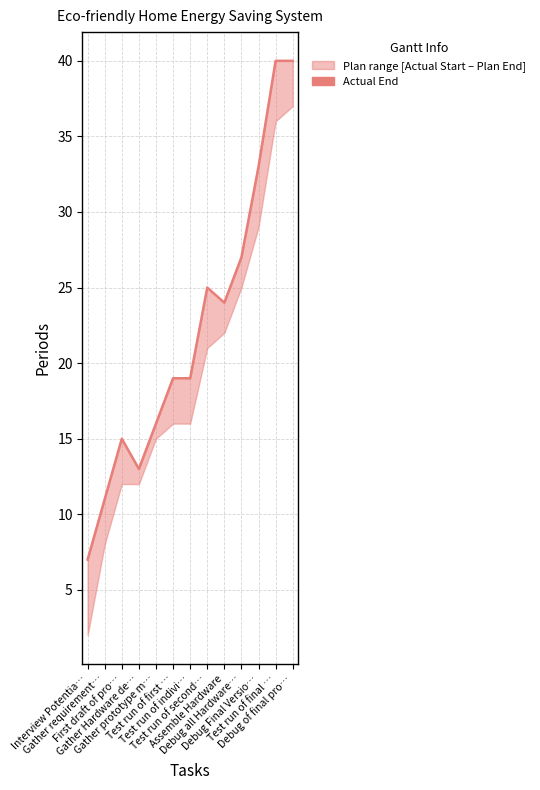

How many lines are shown in the chart?

1